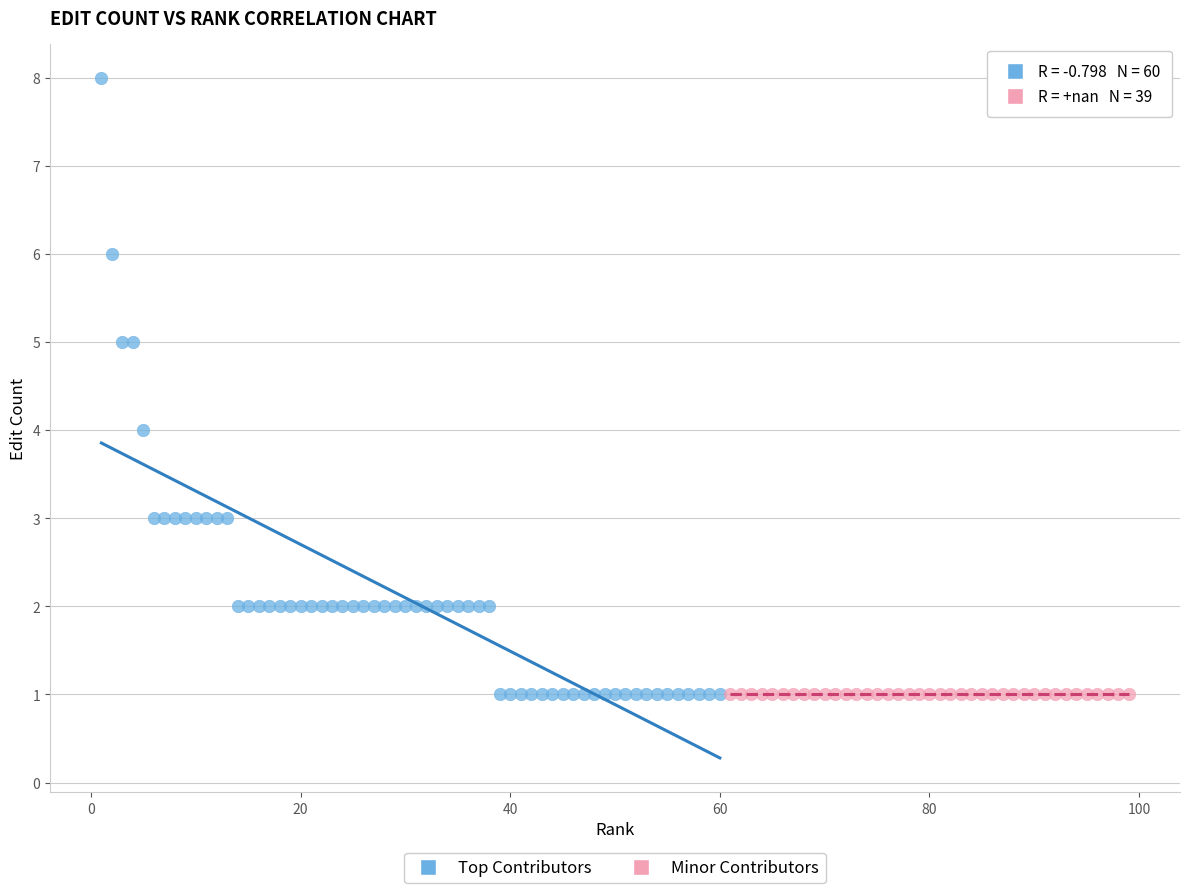

Which series contains the highest Y value?

Top Contributors